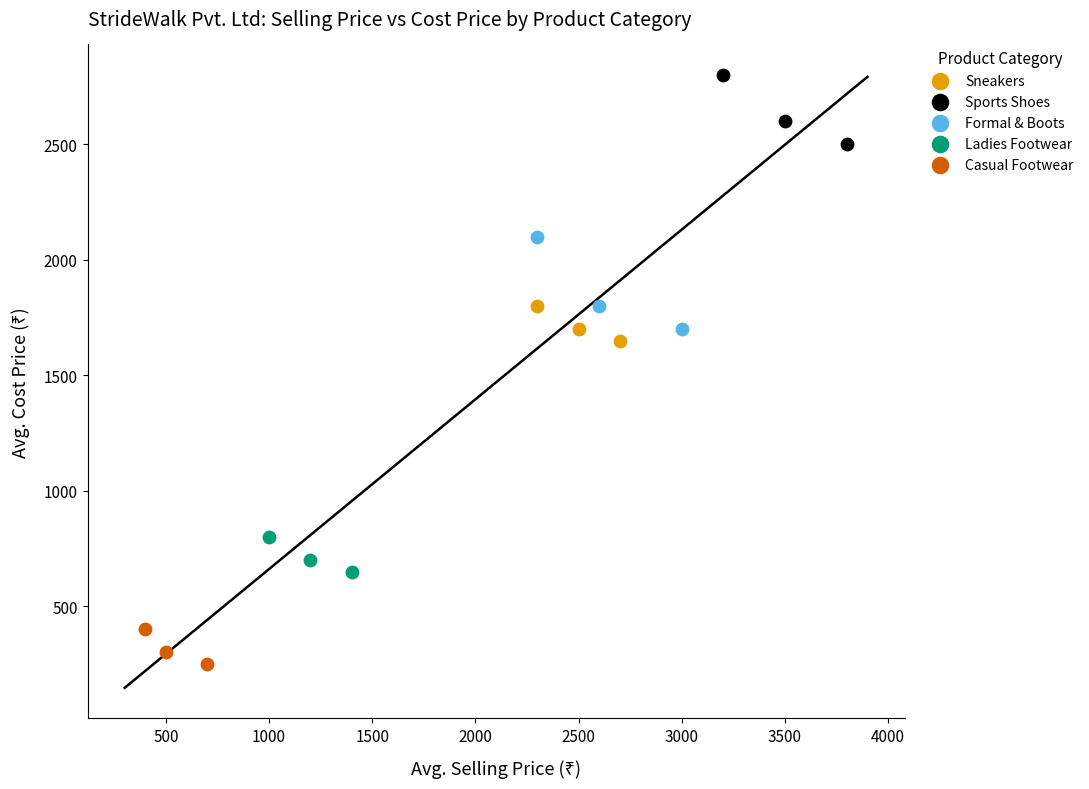

Which series has the largest Y range (max minus min)?

Formal & Boots